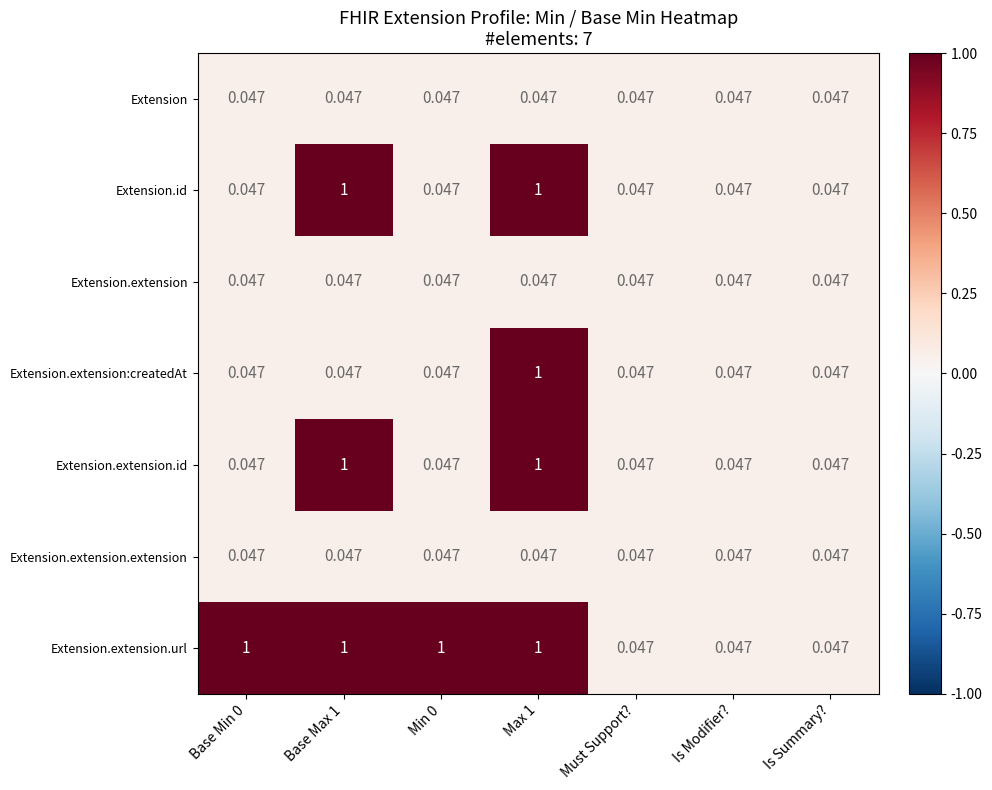

Between Base Max 1 and Max 1, which series saw the biggest shift?

Extension.extension:createdAt